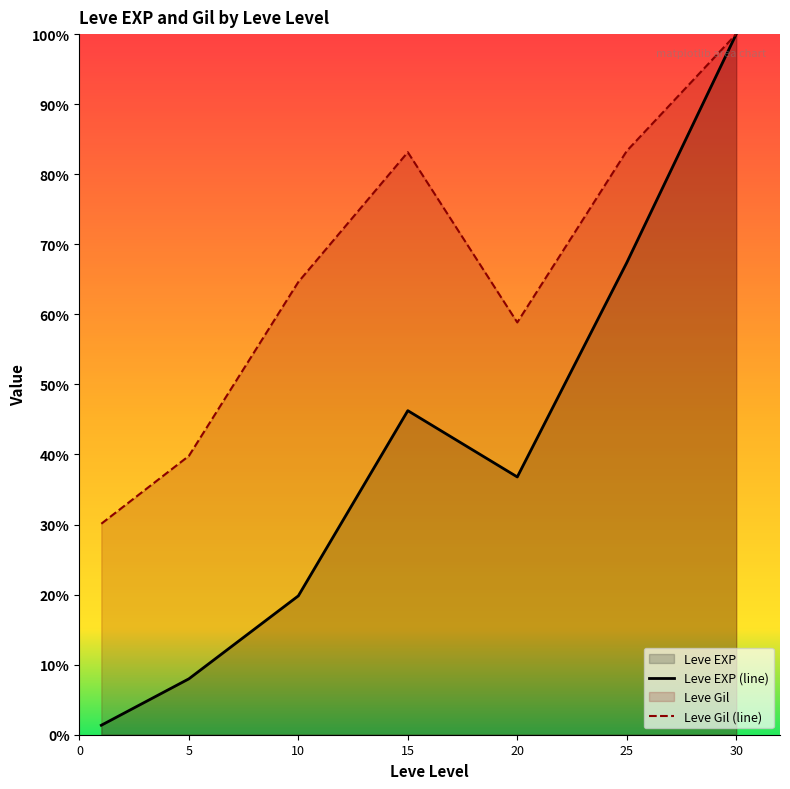

What is the highest value of the Leve EXP (line) series?

100.0